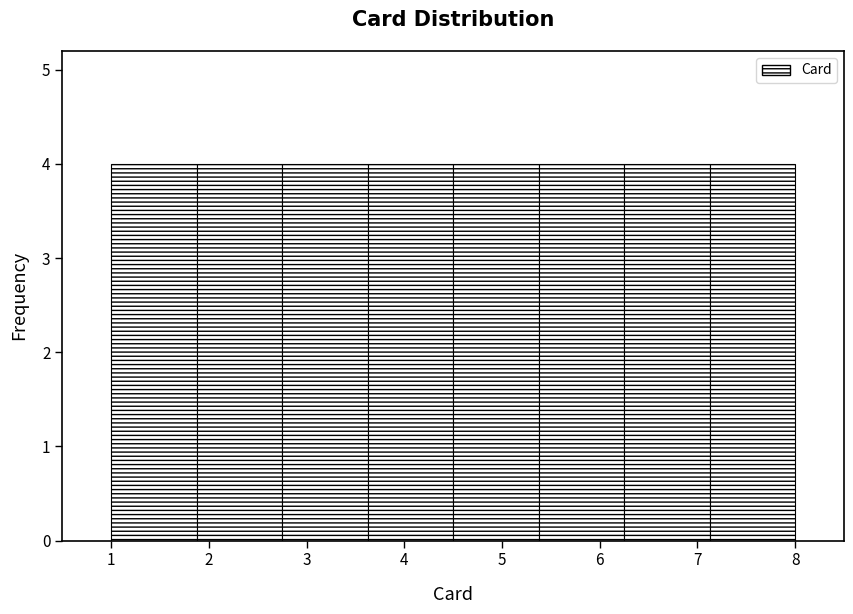

How tall is the bar that spans 1.0 to 1.9 on the x-axis? Neither the bar edges nor the heights are printed on the chart, so give them approximately, as read against the axes.

4